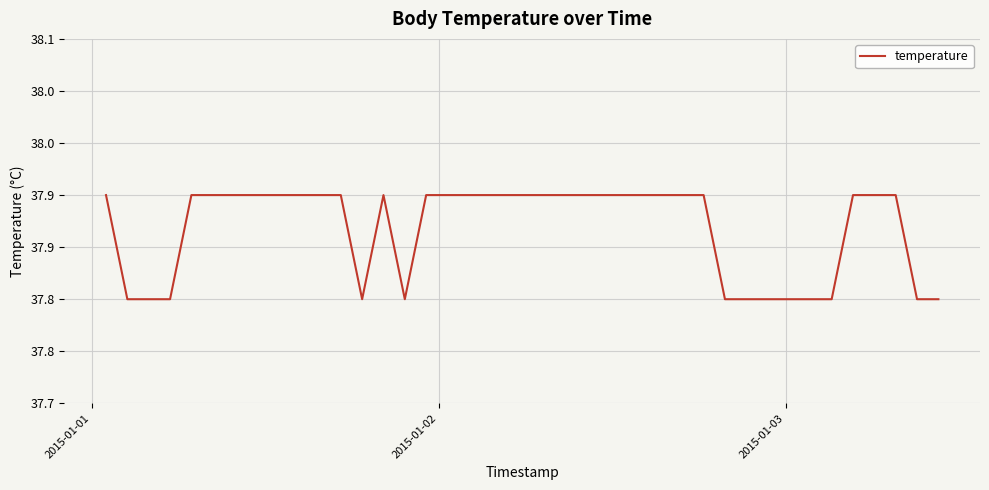

True or false: there are more than 1 points higher than both neighbors.

False